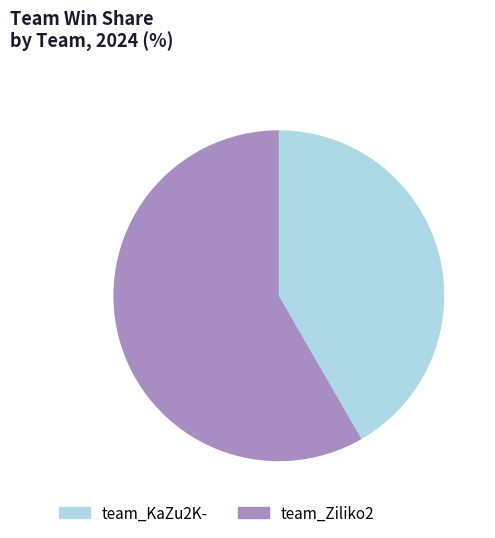

Do team_KaZu2K- and team_Ziliko2 together represent more than half of the pie?

Yes